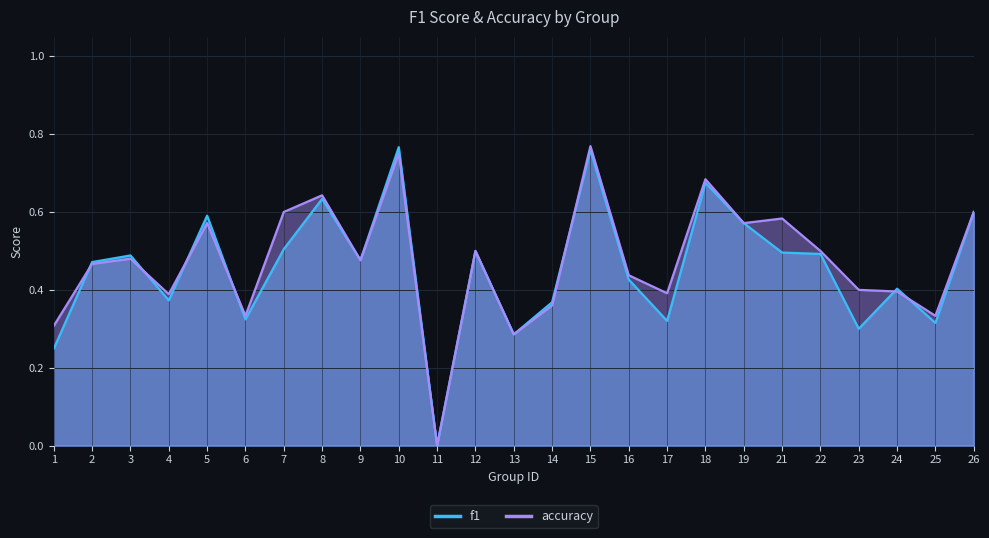

Reading left to right, transcribe all the data shown in this chart.

f1: 0.2	0.5	0.5	0.4	0.6	0.3	0.5	0.6	0.5	0.8	0.0	0.5	0.3	0.4	0.8	0.4	0.3	0.7	0.6	0.5	0.5	0.3	0.4	0.3	0.6
accuracy: 0.3	0.5	0.5	0.4	0.6	0.3	0.6	0.6	0.5	0.8	0.0	0.5	0.3	0.4	0.8	0.4	0.4	0.7	0.6	0.6	0.5	0.4	0.4	0.3	0.6